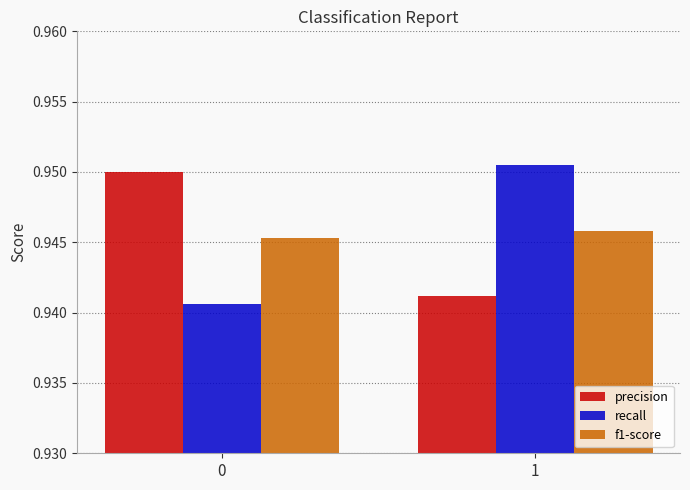

Rank the series by their maximum value, from highest to lowest.

recall, precision, f1-score